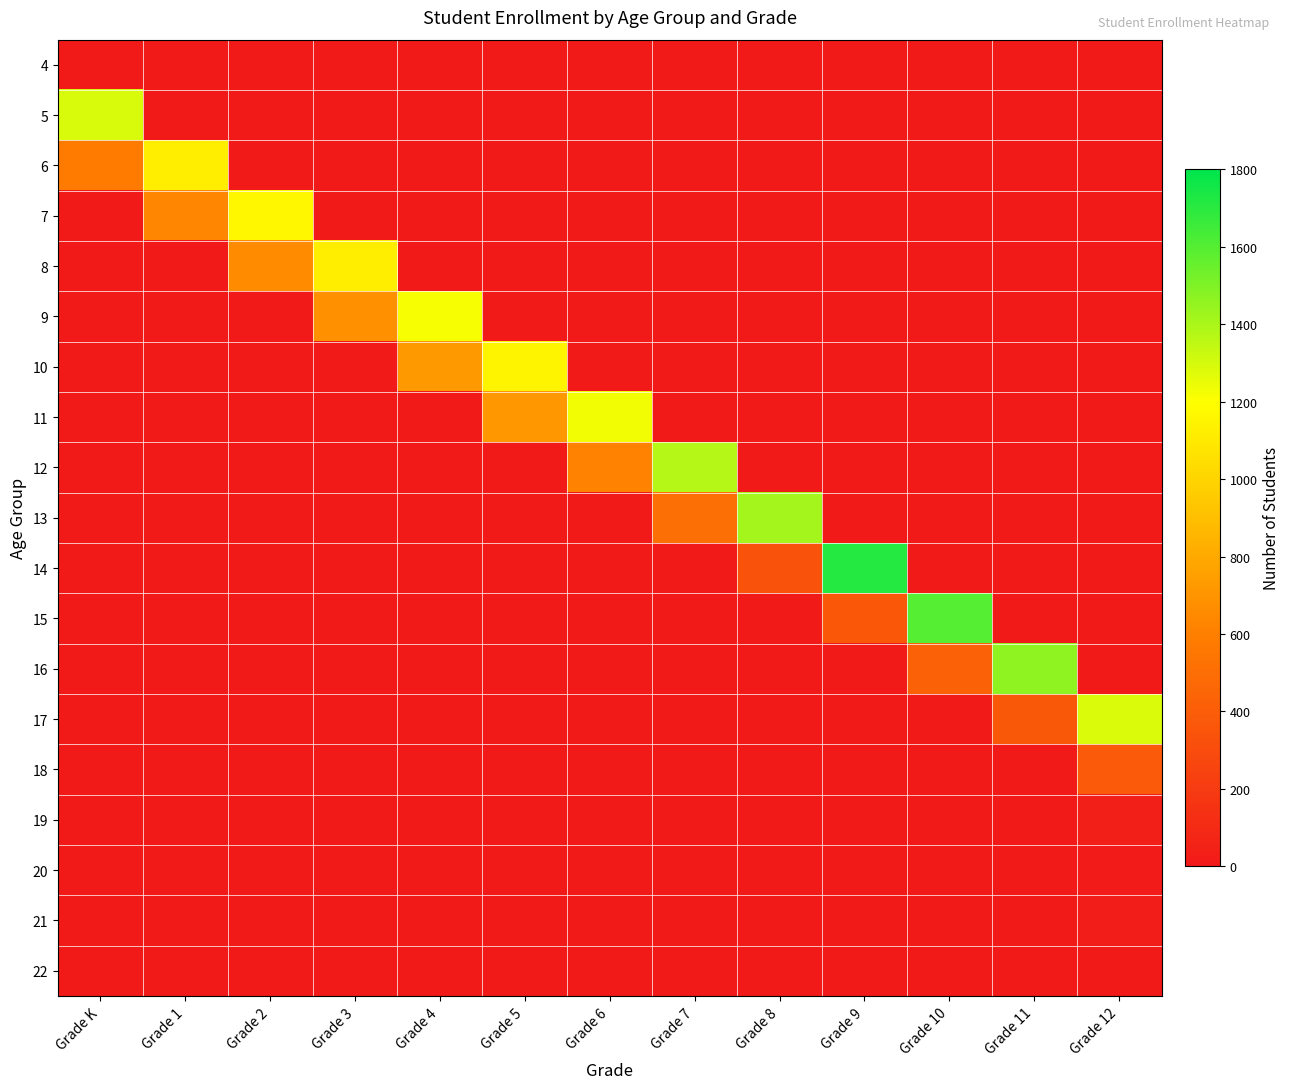

What is the spread (max minus min) of values at Grade 10?

1594